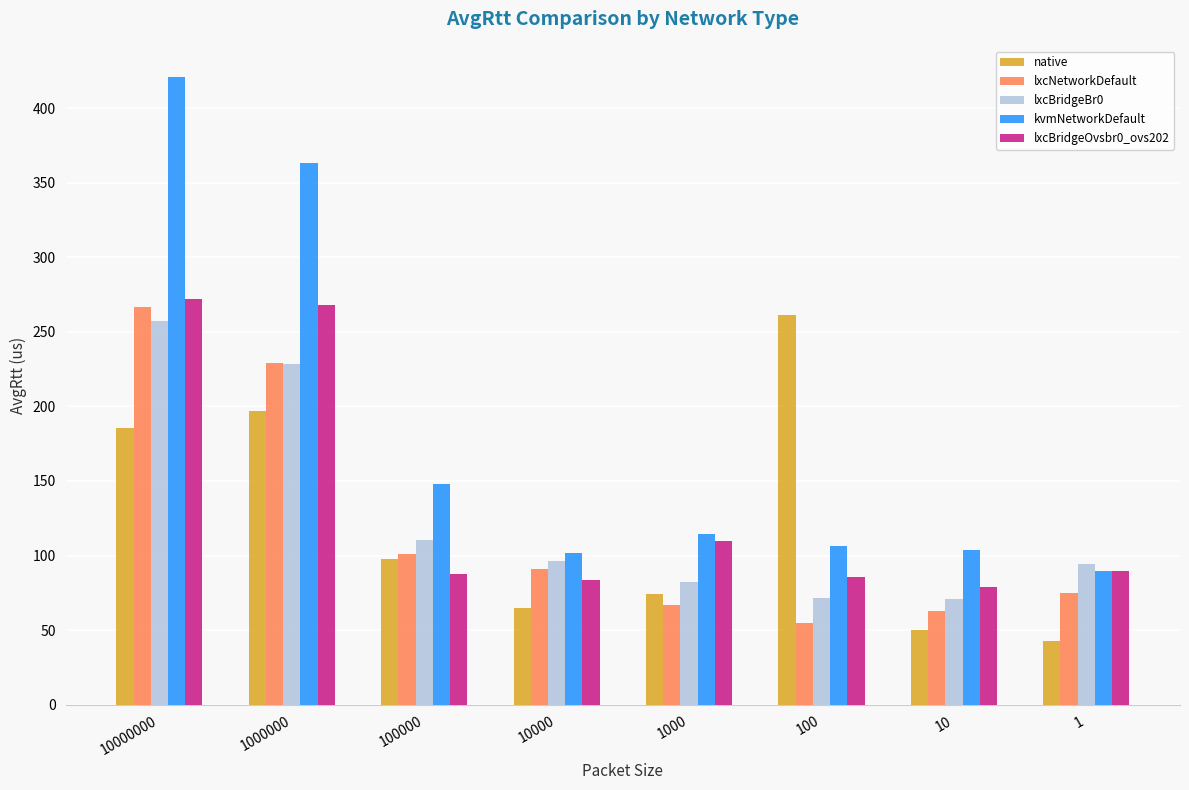

The value of native at 10 is 50.0. True or false?

True